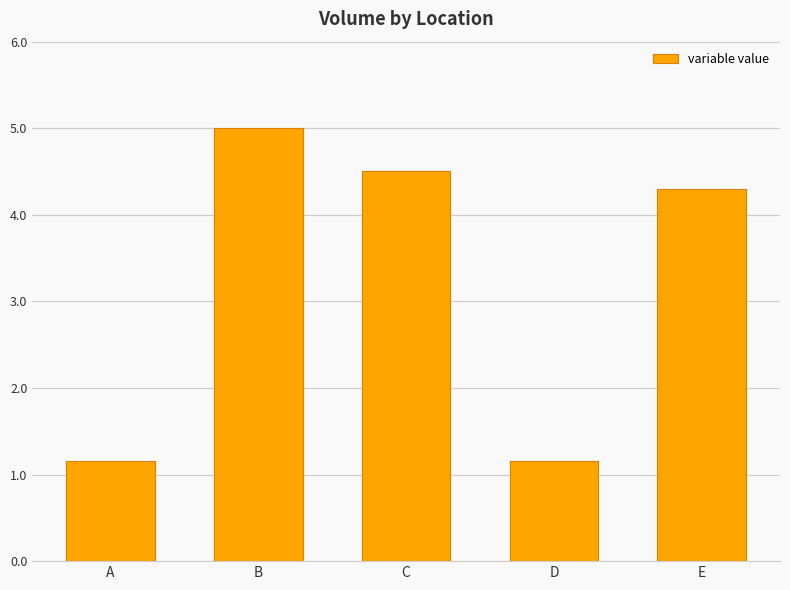

What is the change in value from A to C?

+3.3